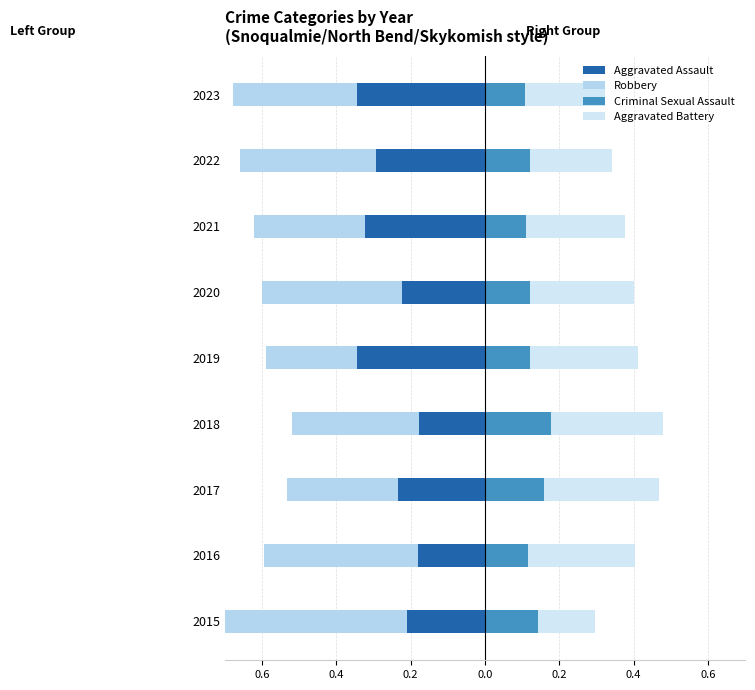

How many distinct data groups are displayed?

4